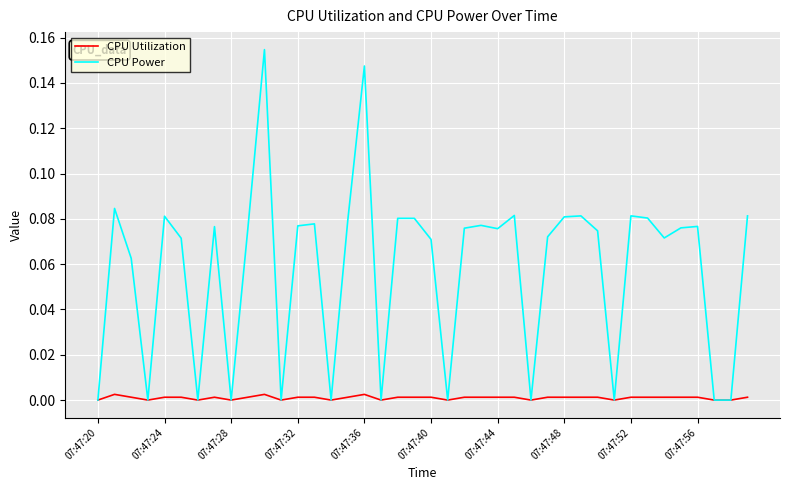

Which series has the widest spread of values?

CPU Power